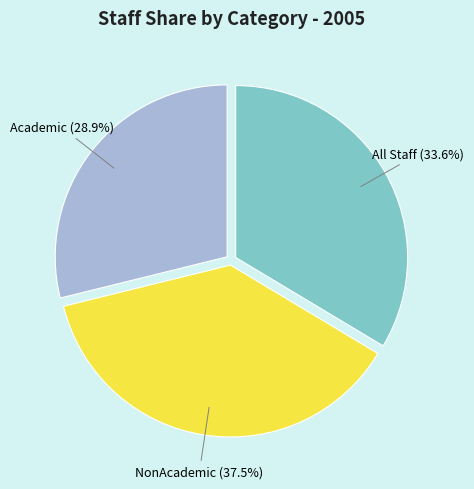

What percentage is the Academic slice, to the nearest percent?

29%